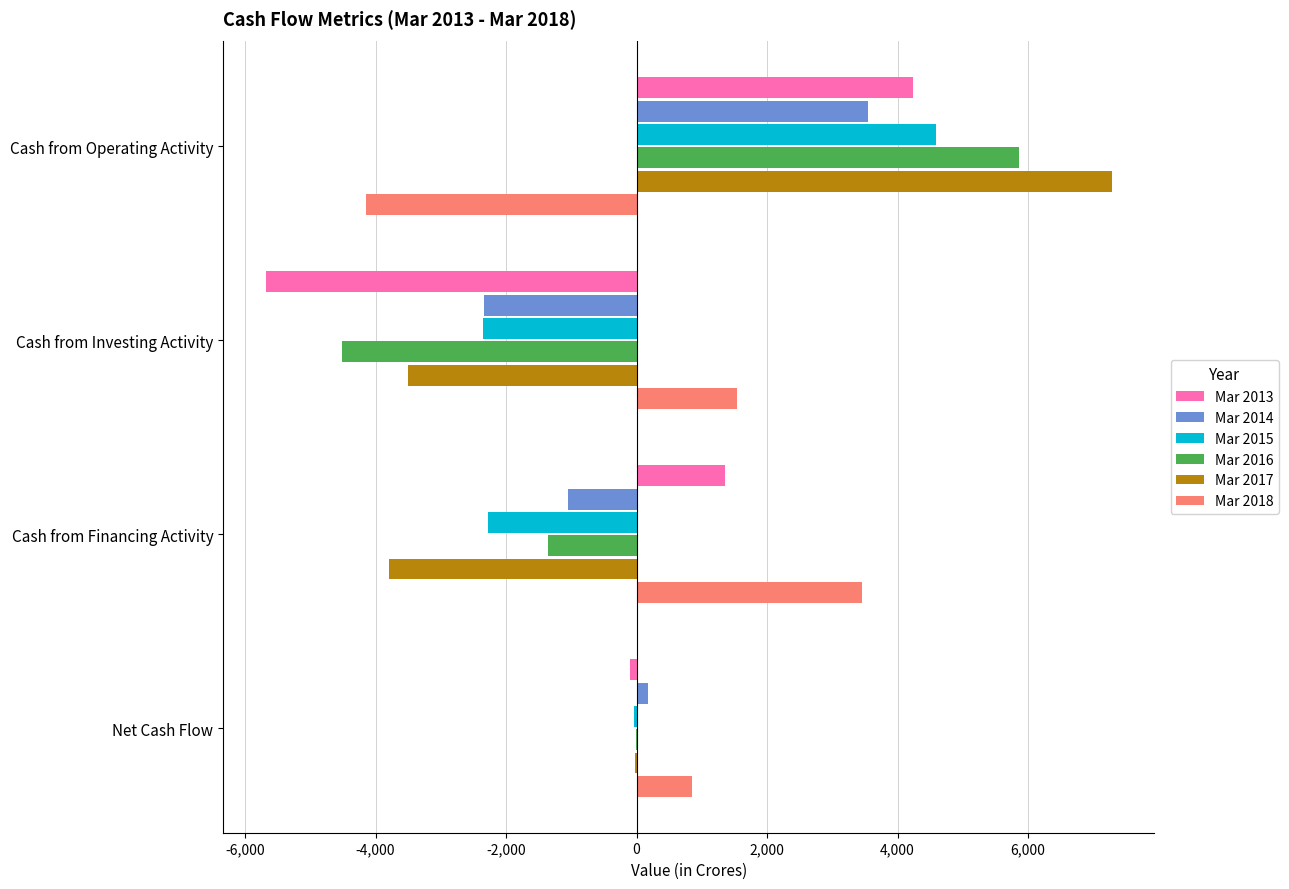

Between Cash from Investing Activity and Cash from Financing Activity, which series saw the biggest shift?

Mar 2013